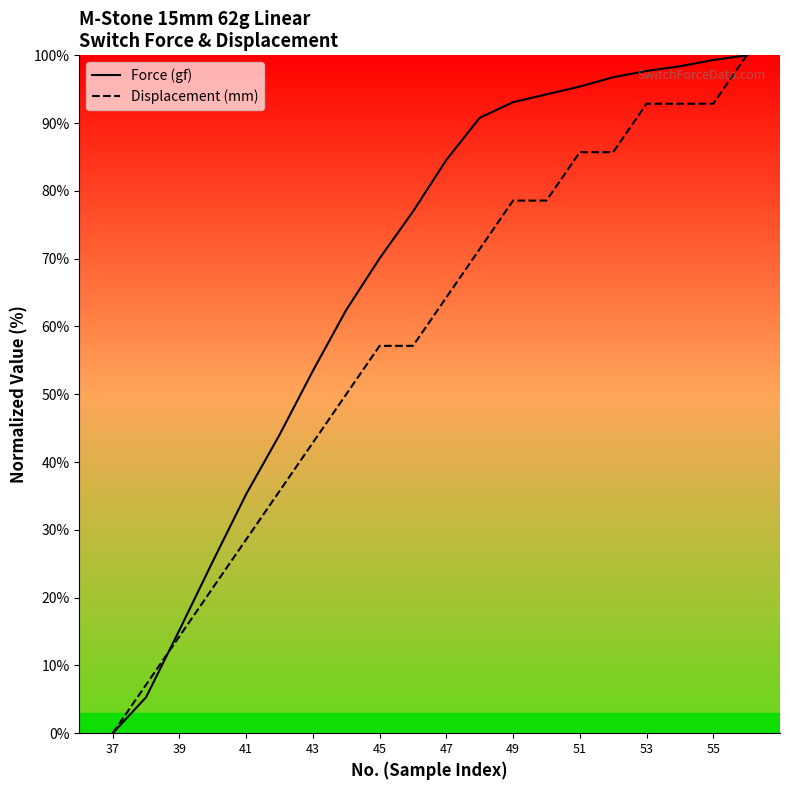

How many values in Force (gf) are above zero?

19